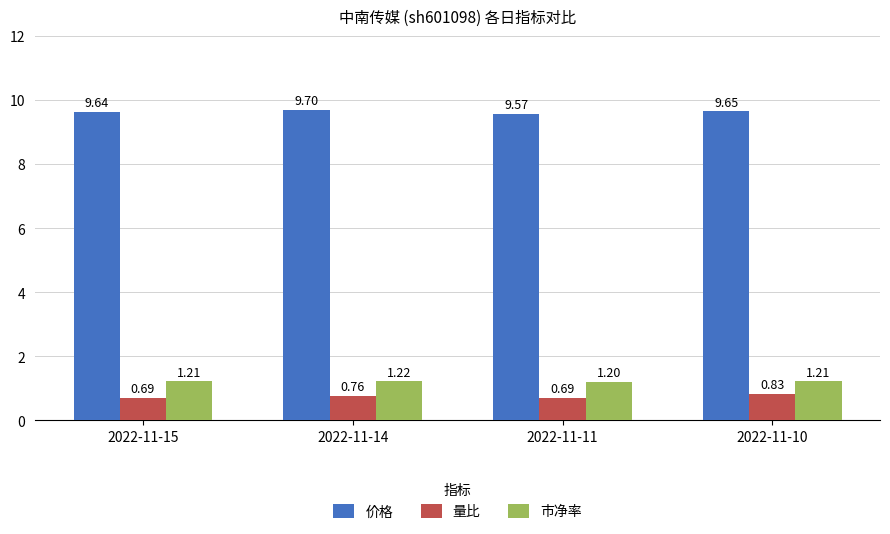

What is the lowest value of the 市净率 series?

1.2